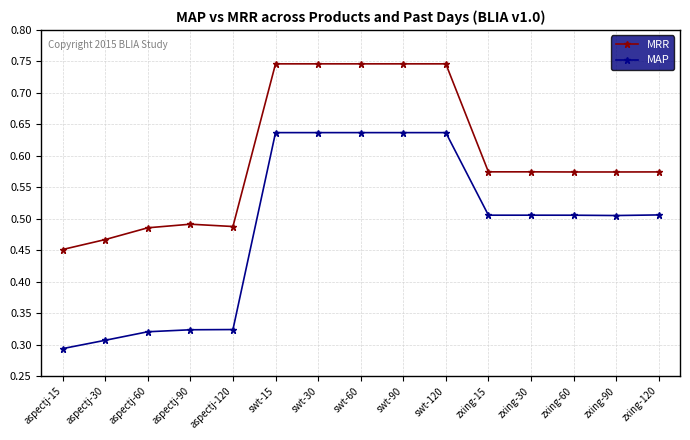

List the series in order of their overall mean, lowest first.

MAP, MRR